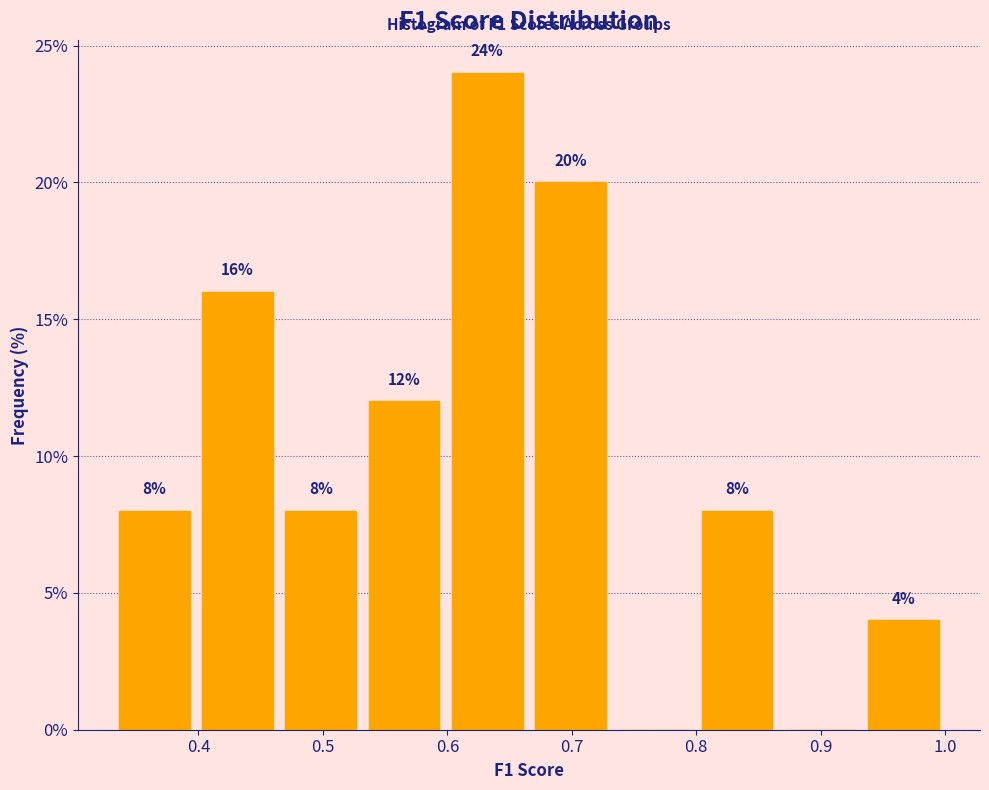

Which range on the x-axis has the tallest bar?

0.60 to 0.67